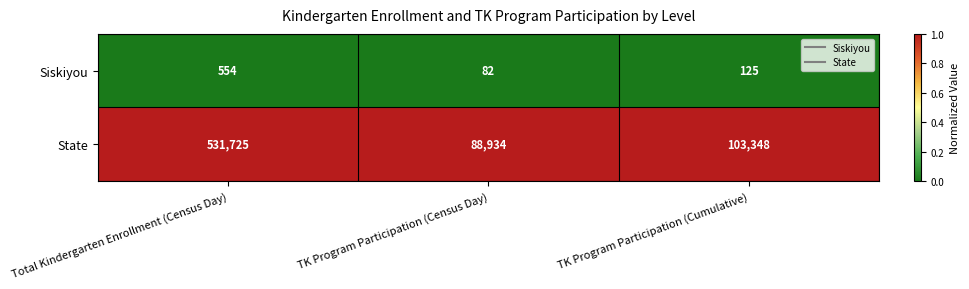

The value of Siskiyou at TK Program Participation (Cumulative) is 37. True or false?

False